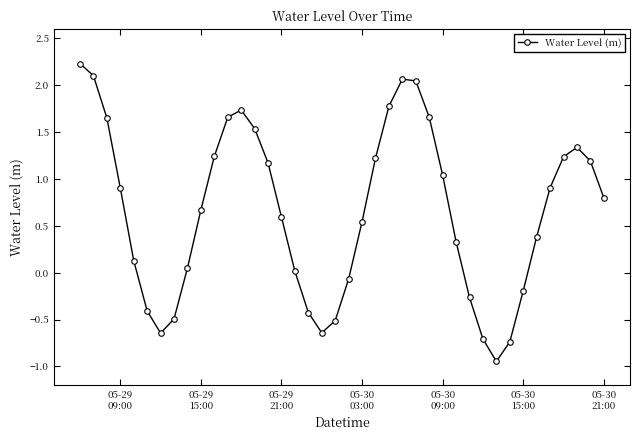

How many data points does each series have?

40